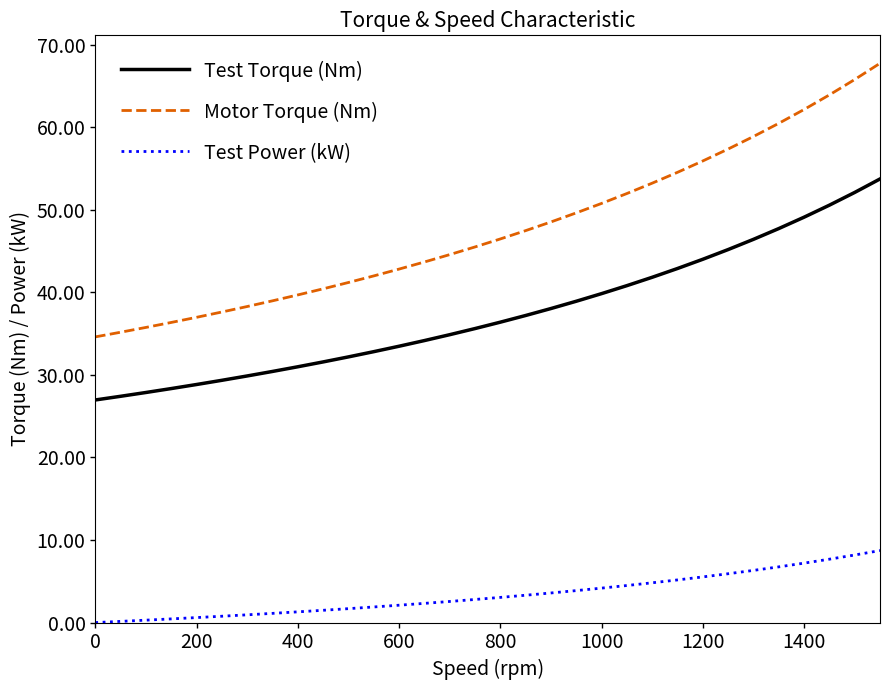

Which series has the largest total across all categories?

Motor Torque (Nm)